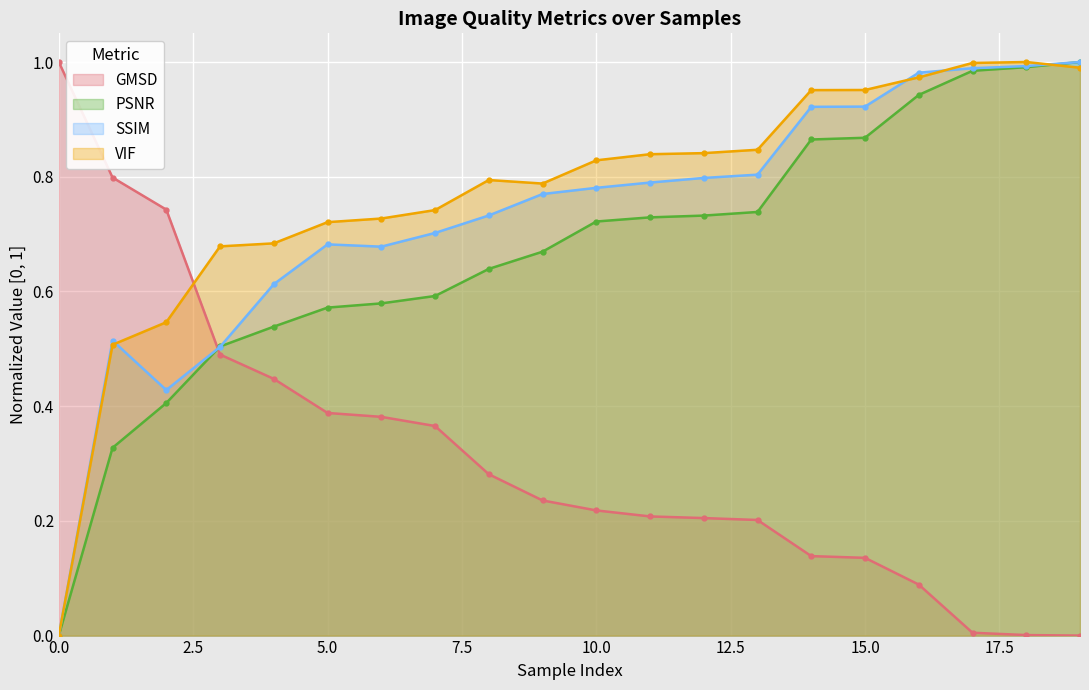

List the labels in order of GMSD value, largest first.

0, 1, 2, 3, 4, 5, 6, 7, 8, 9, 10, 11, 12, 13, 14, 15, 16, 17, 18, 19